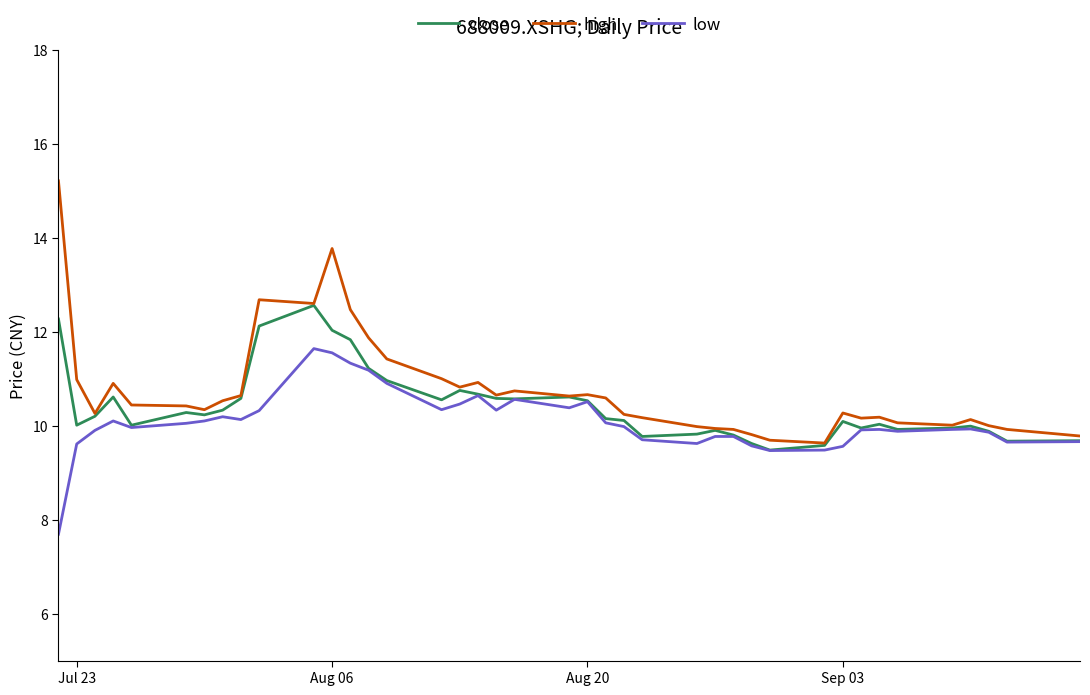

Which series has the largest total across all categories?

high